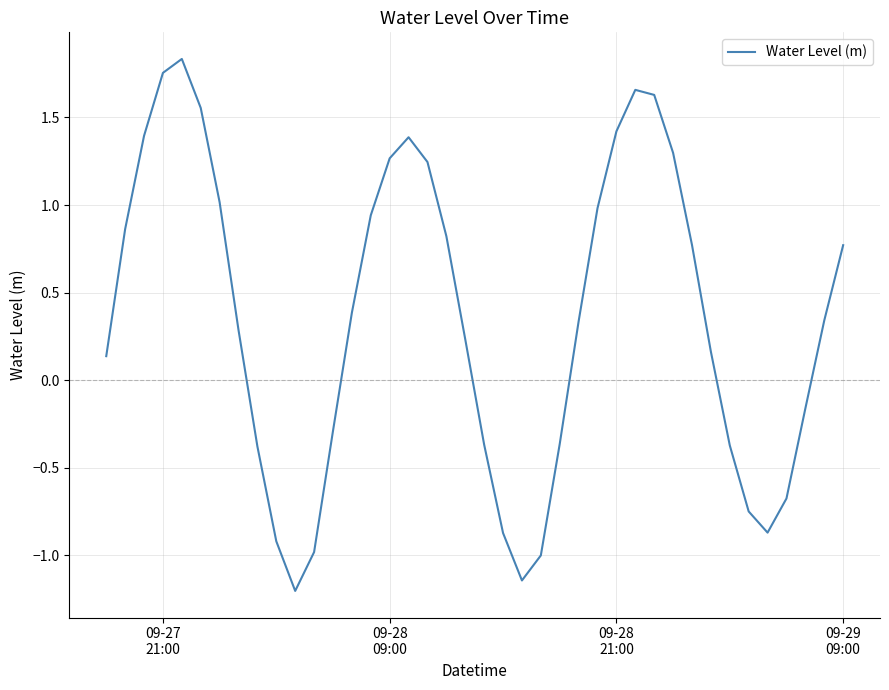

What is the smallest value displayed?

-1.2